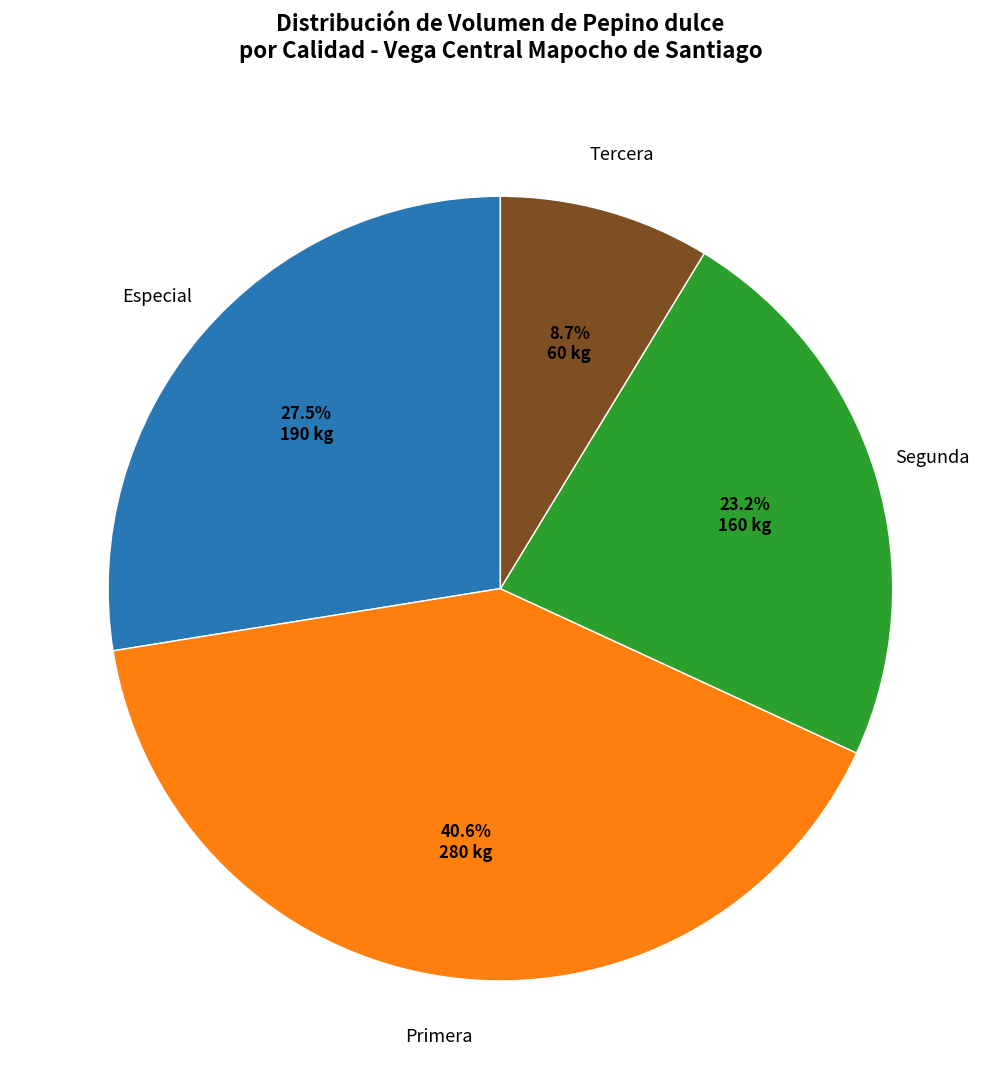

Is there a majority slice in this chart?

No